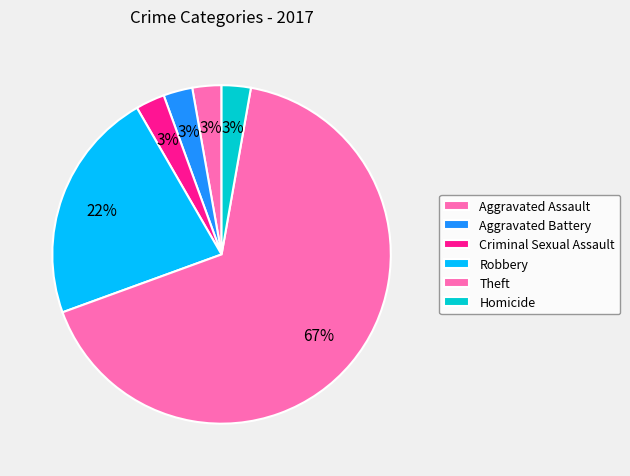

Combined, do Criminal Sexual Assault and Theft account for over 50%?

Yes